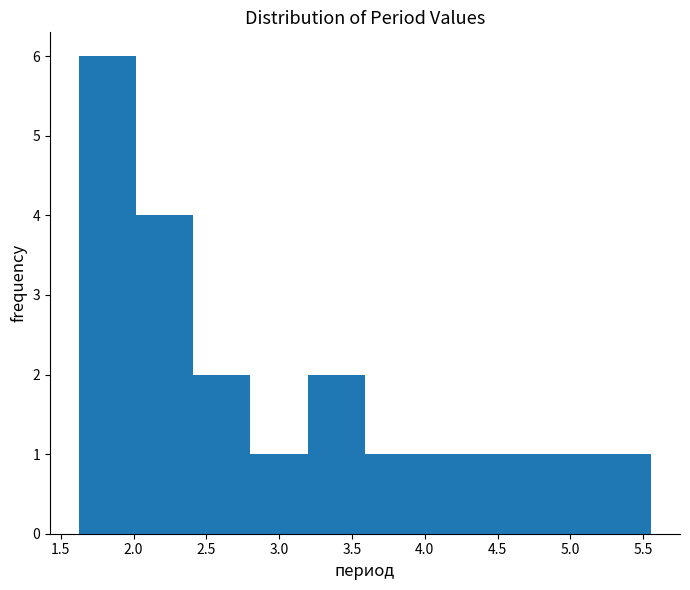

Reading left to right, list every bar in this chart as the range it spans on the x-axis followed by its height. Neither the bar edges nor the heights are printed on the chart, so give them approximately, as read against the axes.

1.60 to 2.00: 6
2.00 to 2.40: 4
2.40 to 2.80: 2
2.80 to 3.20: 1
3.20 to 3.60: 2
3.60 to 4.00: 1
4.00 to 4.40: 1
4.40 to 4.75: 1
4.75 to 5.15: 1
5.15 to 5.55: 1